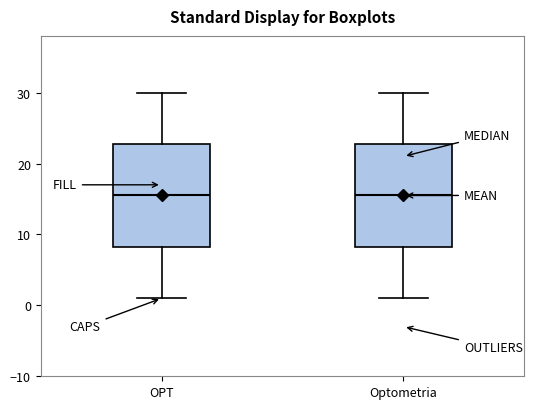

Reading left to right, transcribe this box plot: for each box, give where its median line is, the range the box spans, and where its two whiskers end, as read against the y-axis. The values are not printed on the chart, so give them approximately, as read against the axis.

OPT: median 16, box 8 to 23, whiskers 1 to 30
Optometria: median 16, box 8 to 23, whiskers 1 to 30